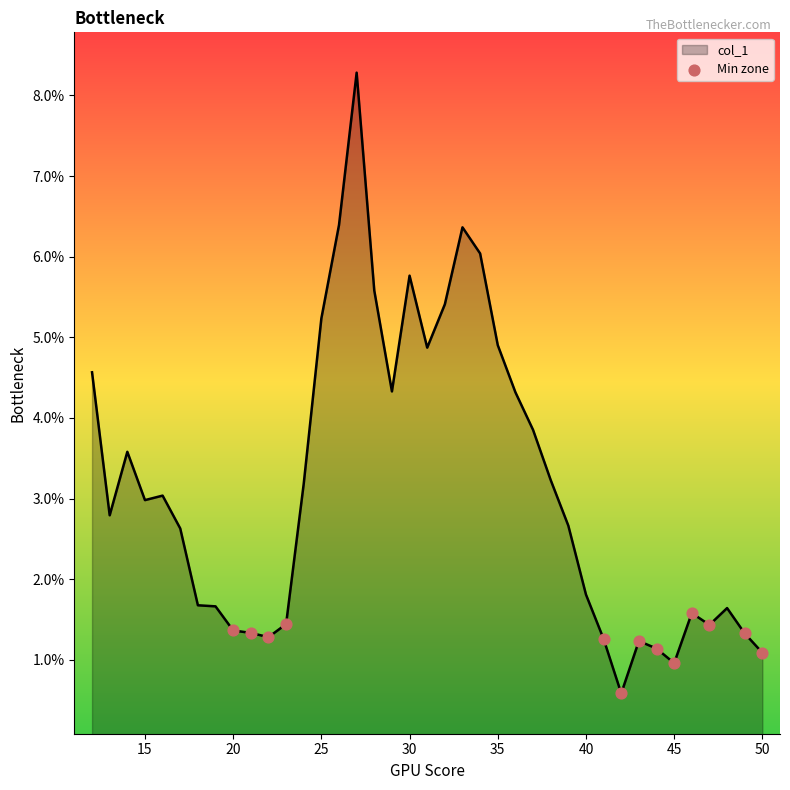

What is the greatest value displayed?

8.3